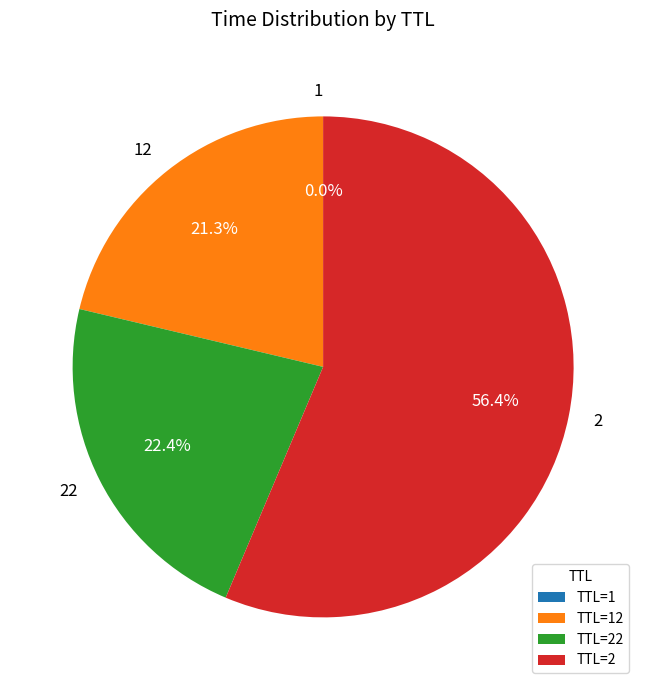

Does TTL=22 account for over 50% of the chart?

No